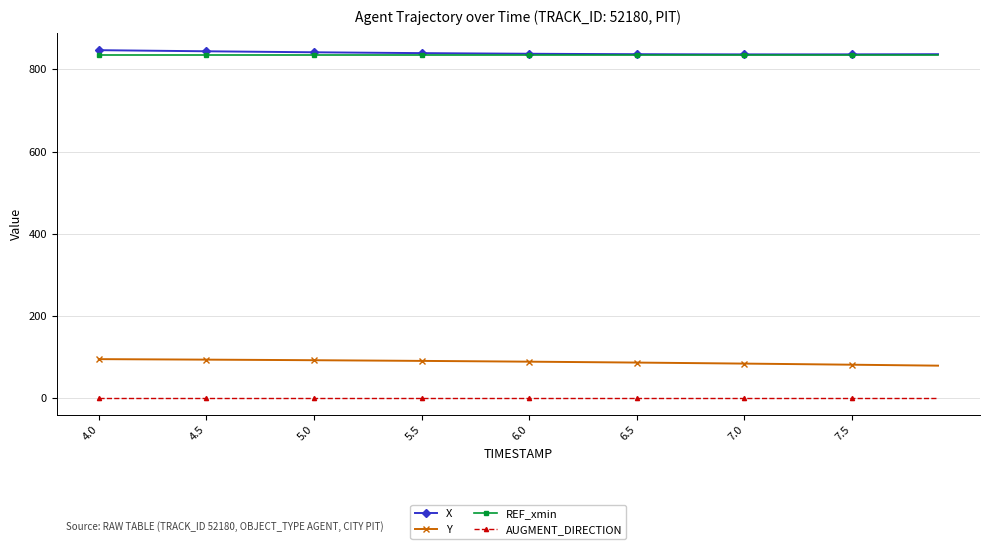

At how many categories does at least one series exceed 533?

40